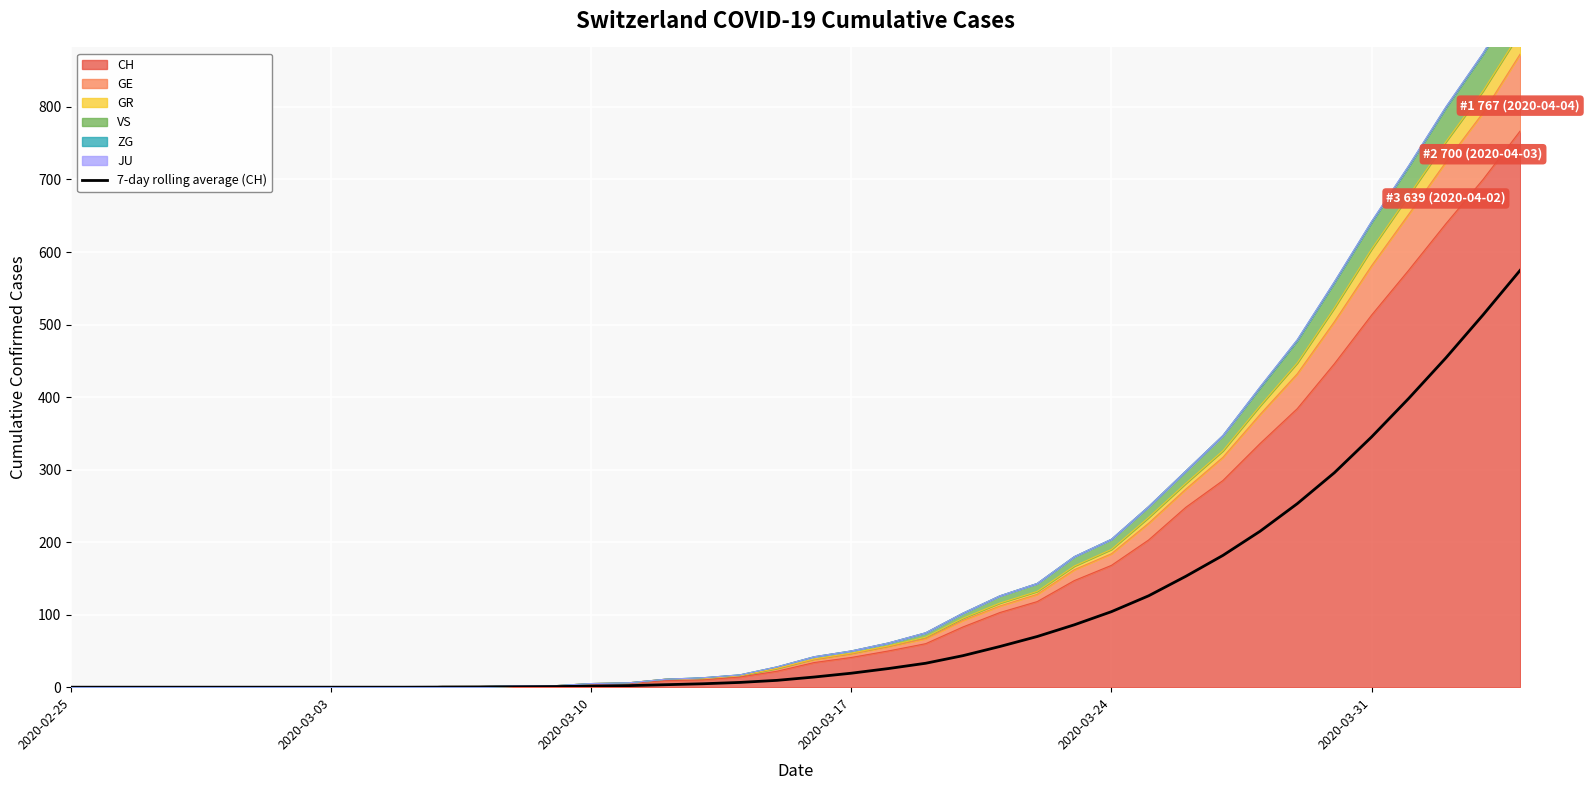

Does the chart display data point markers on the line(s)?

No